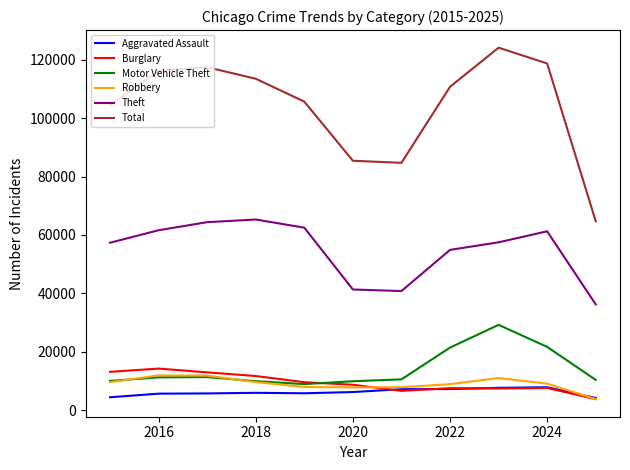

Which series has the largest total across all categories?

Total